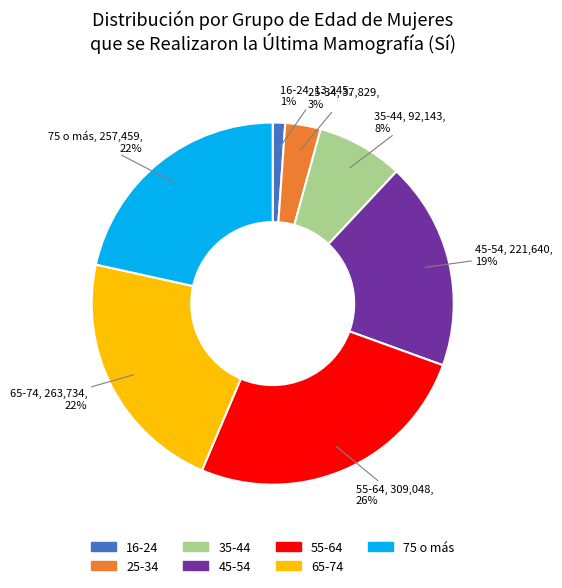

True or false: 45-54 accounts for 19% of the total.

True